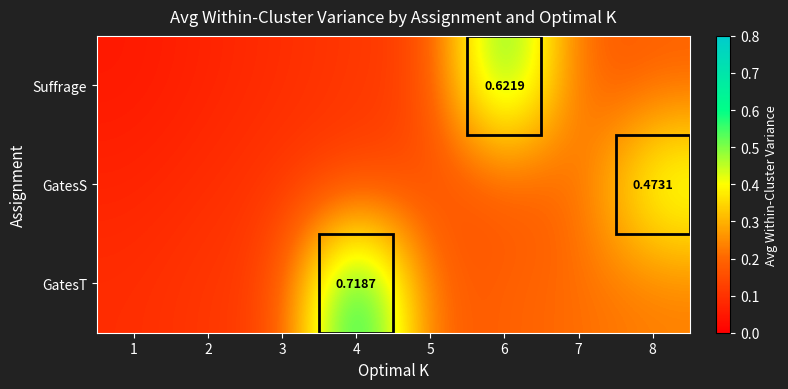

At which category is the sum across all series the highest?

6